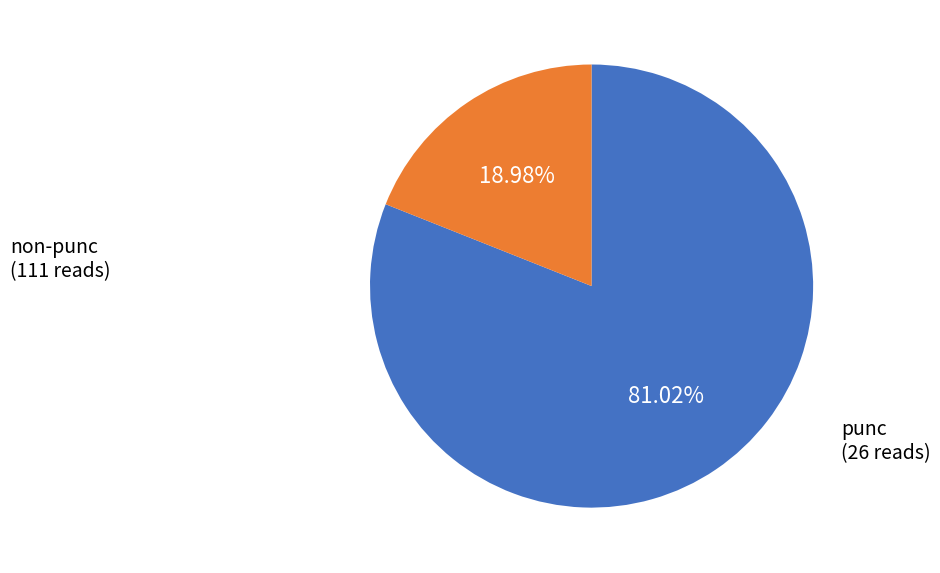

Is there any slice that represents more than half of the pie?

Yes